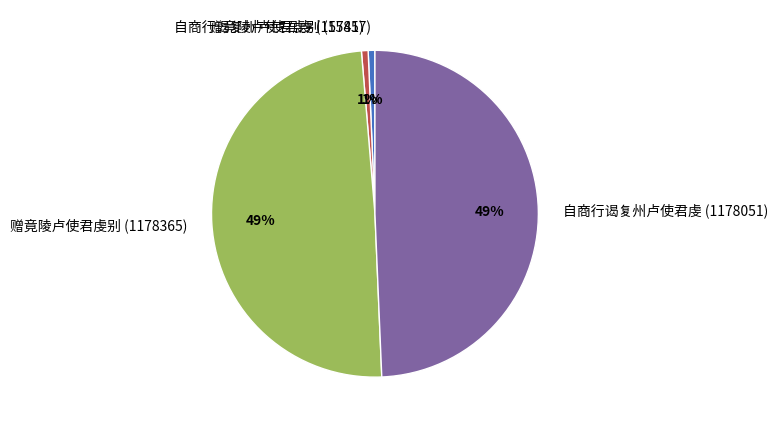

How many segments does this pie chart have?

4